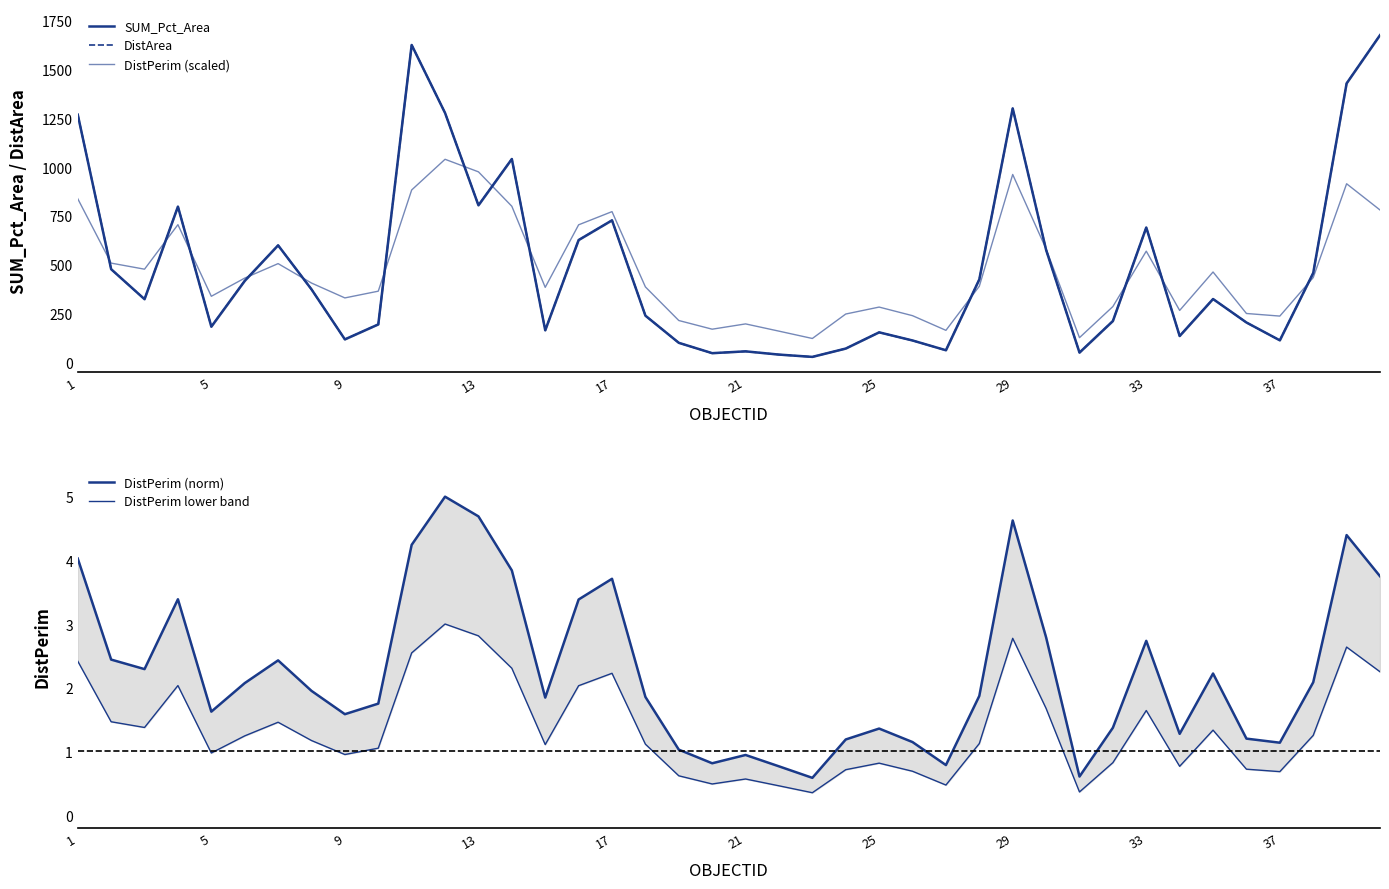

Is the value of DistPerim (scaled) at 20 greater than the value of DistPerim (norm) at 21?

Yes